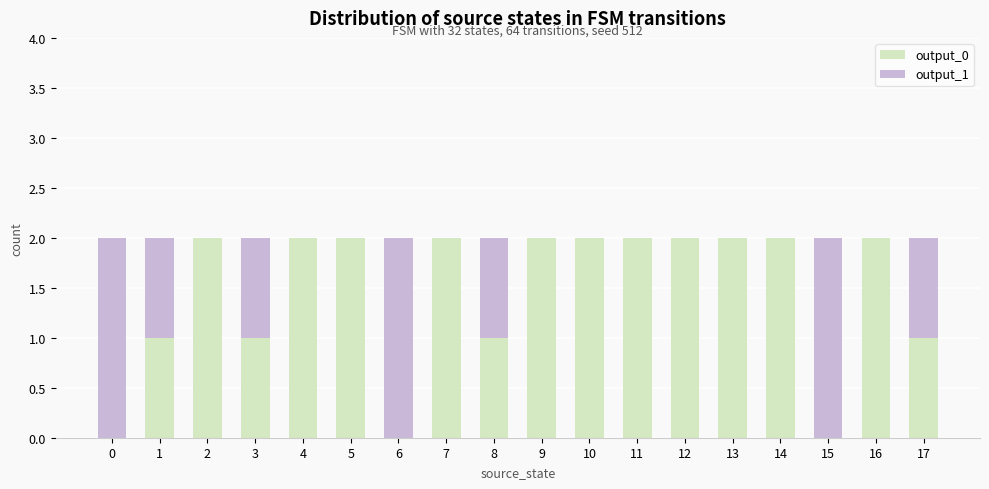

The output_0 series shows 2 at 4. True or false?

True